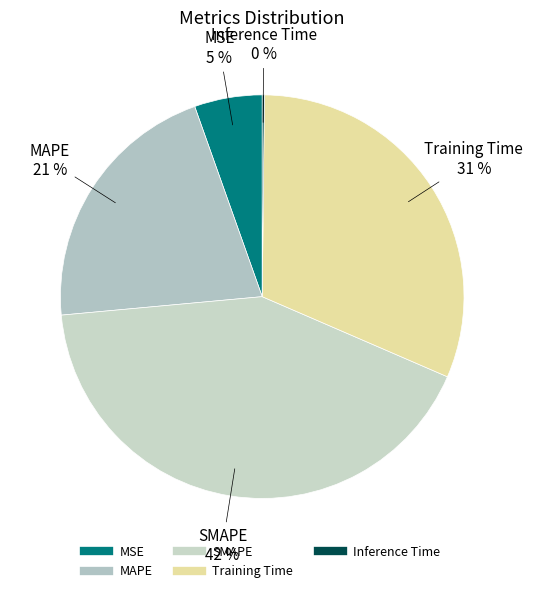

Does any single category account for the majority?

No